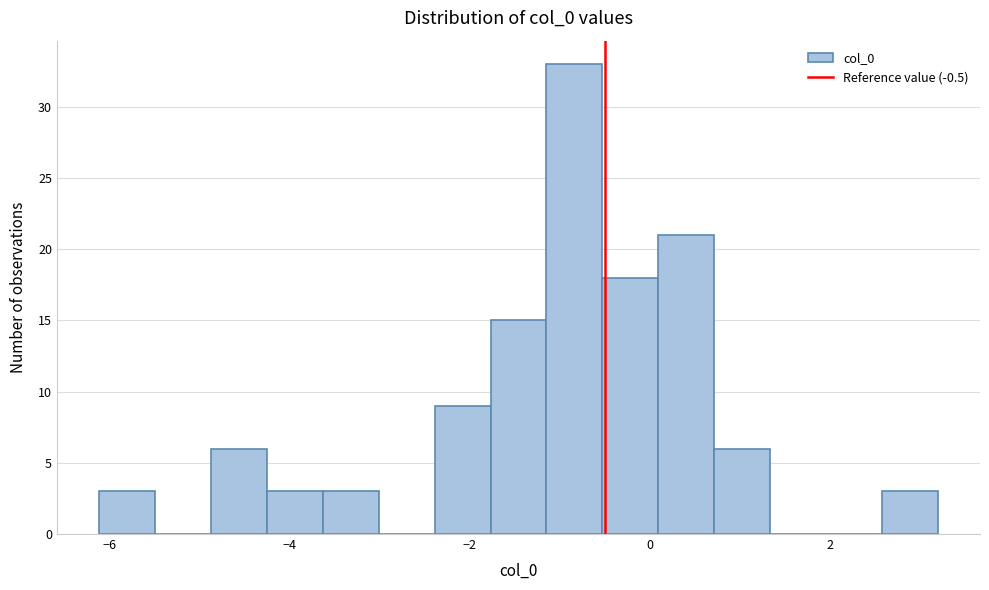

Read against the x-axis, roughly where is the centre of the tallest bar?

-0.8